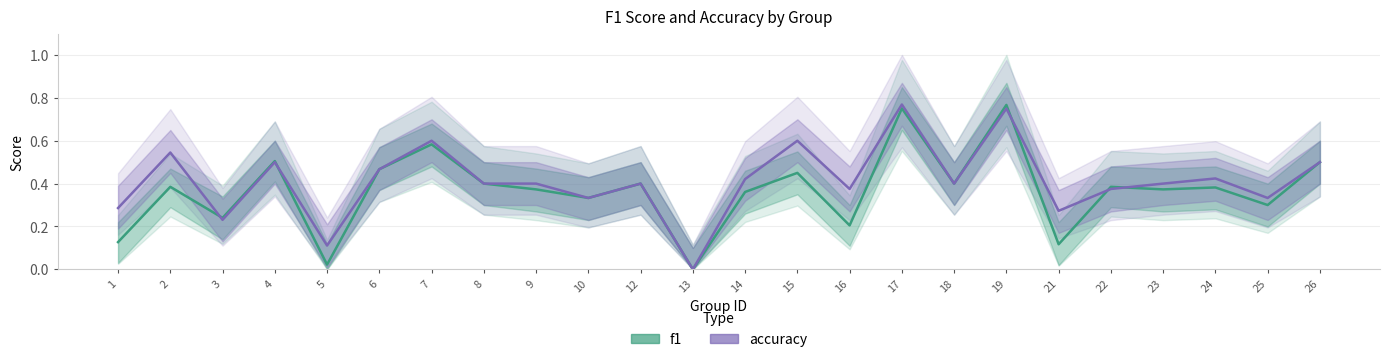

Count the number of data series in this chart.

2